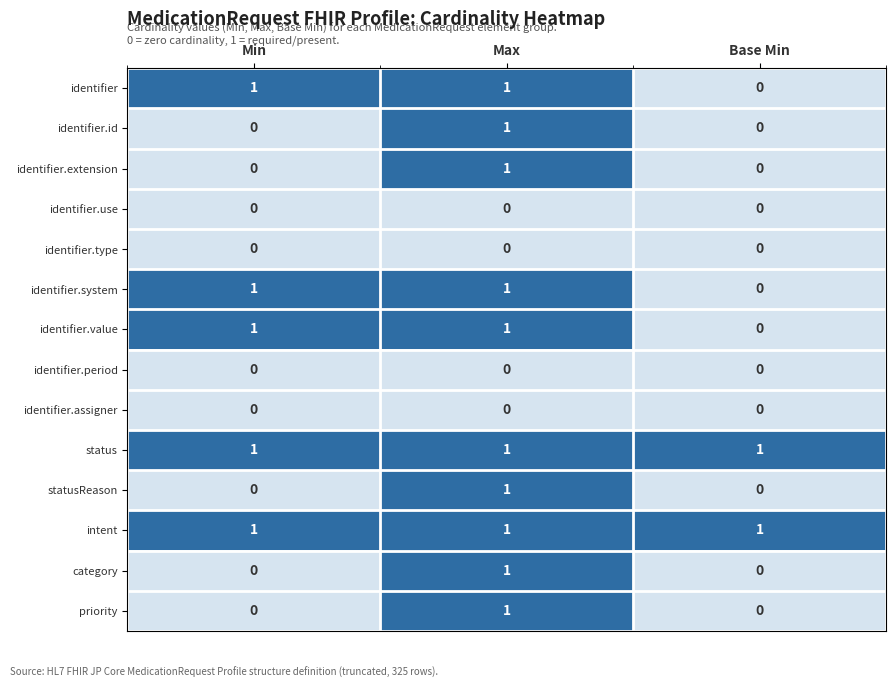

True or false: identifier.extension has a value of 0 at Min.

True